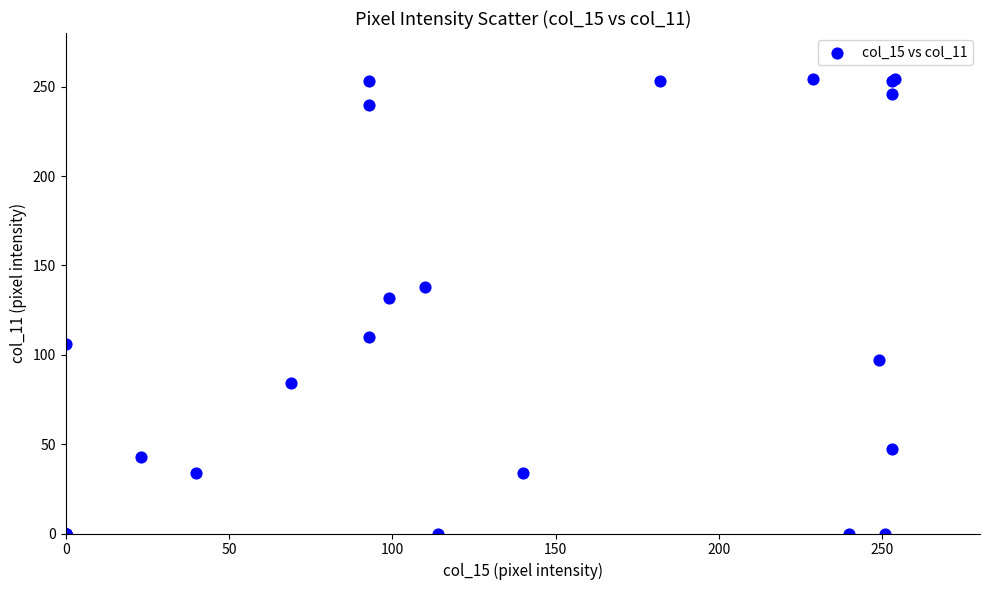

What Y value in the scatter plot is closest to 127?

132